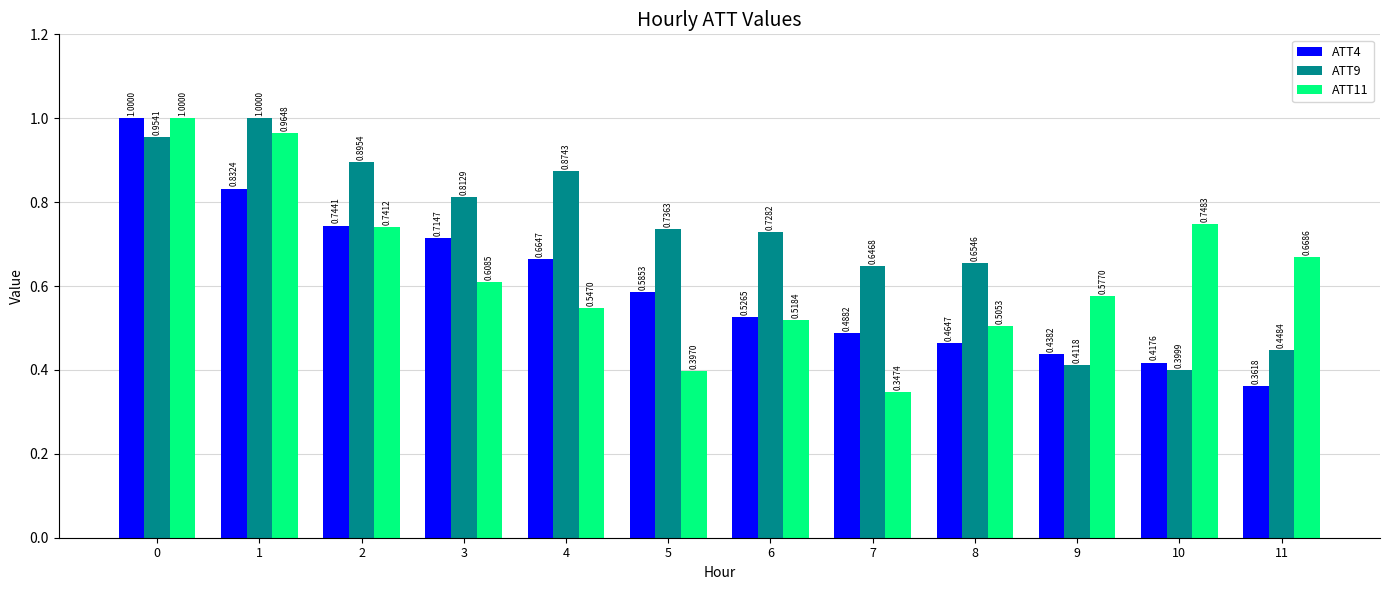

The ATT11 series shows 0.9 at 9. True or false?

False